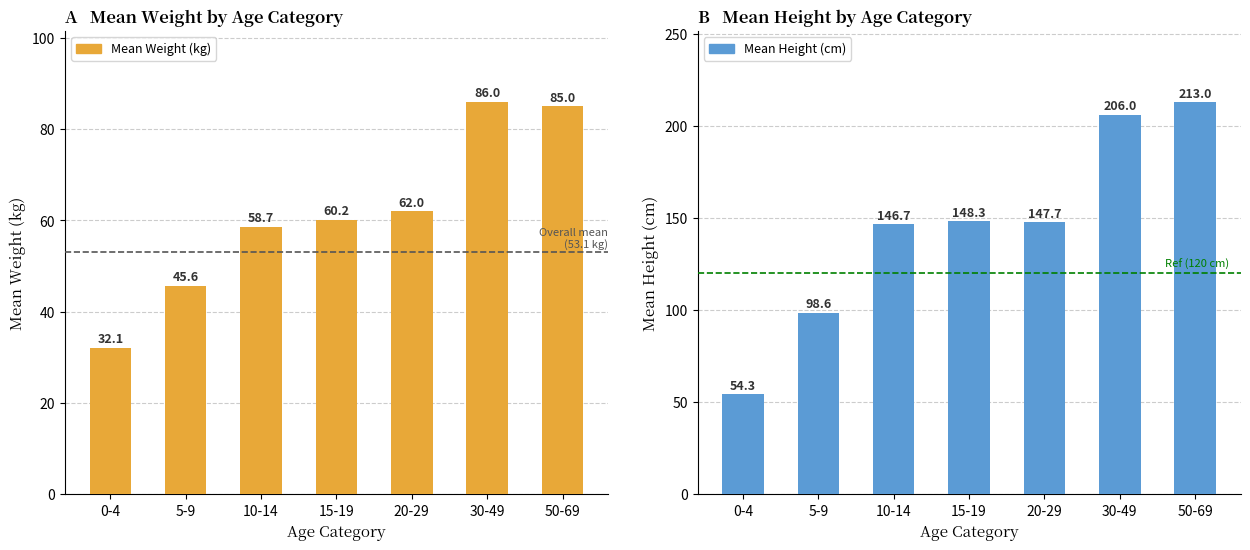

Between 15-19 and 0-4, which is larger?

15-19